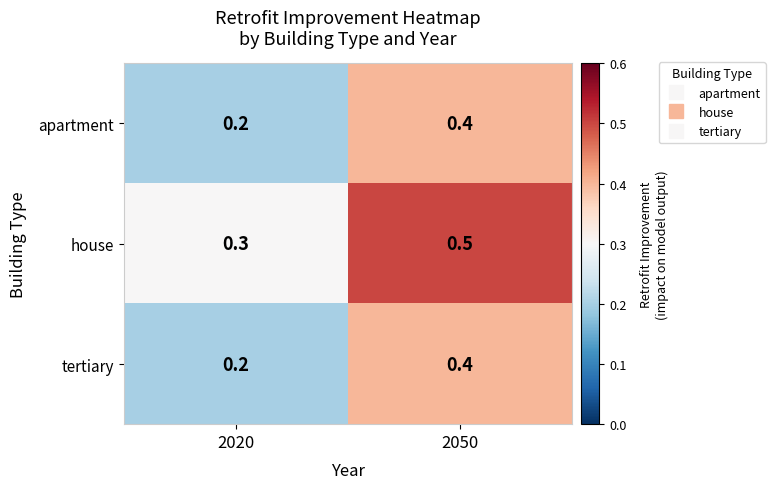

Which series has the largest total across all categories?

house